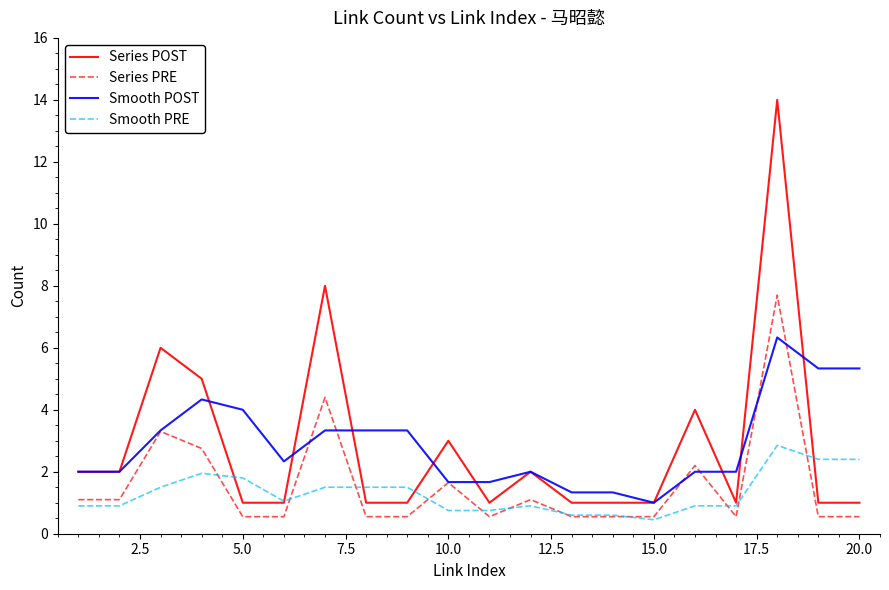

Which series has the largest range (max minus min)?

Series POST